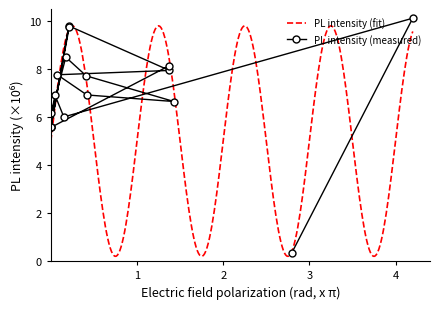

List the series in order of their overall mean, highest first.

PL intensity (measured), PL intensity (fit)